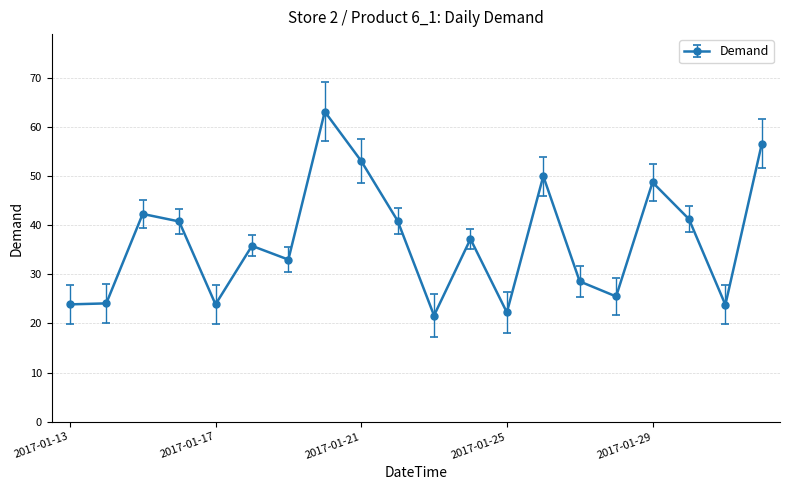

What is the difference between the second highest and second lowest values?

34.3